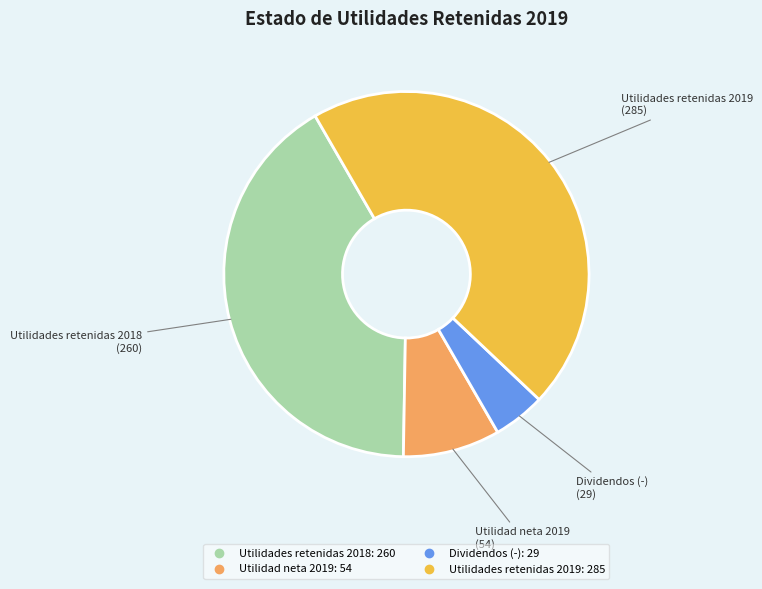

Rank the categories by value from lowest to highest.

Dividendos (-), Utilidad neta 2019, Utilidades retenidas 2018, Utilidades retenidas 2019